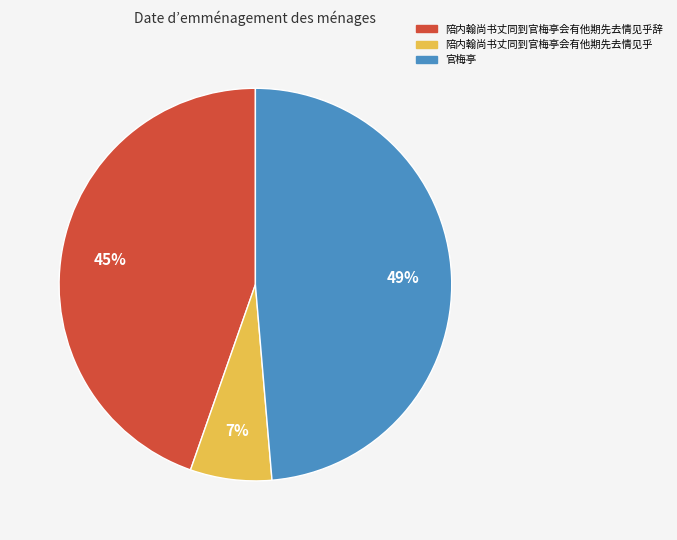

To the nearest percent, what is the average slice percentage?

33%